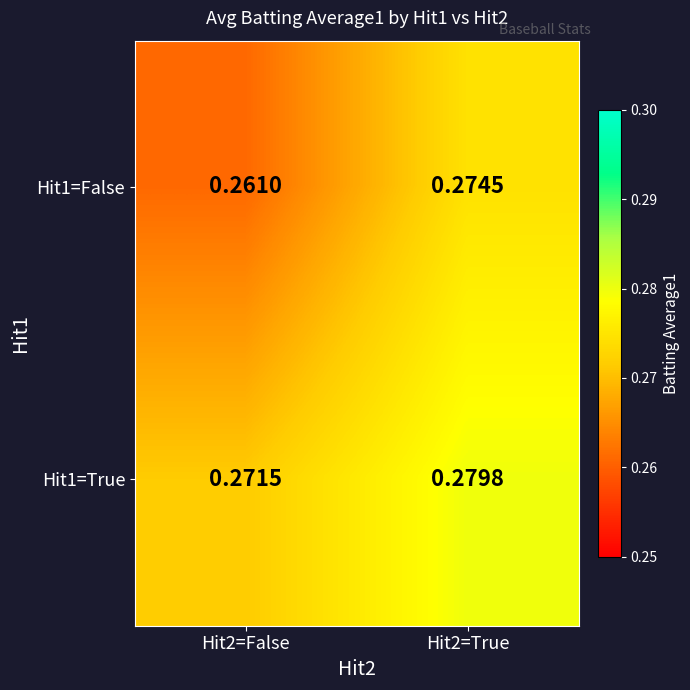

Is the value of Hit1=True at Hit2=True greater than the value of Hit1=False at Hit2=False?

Yes